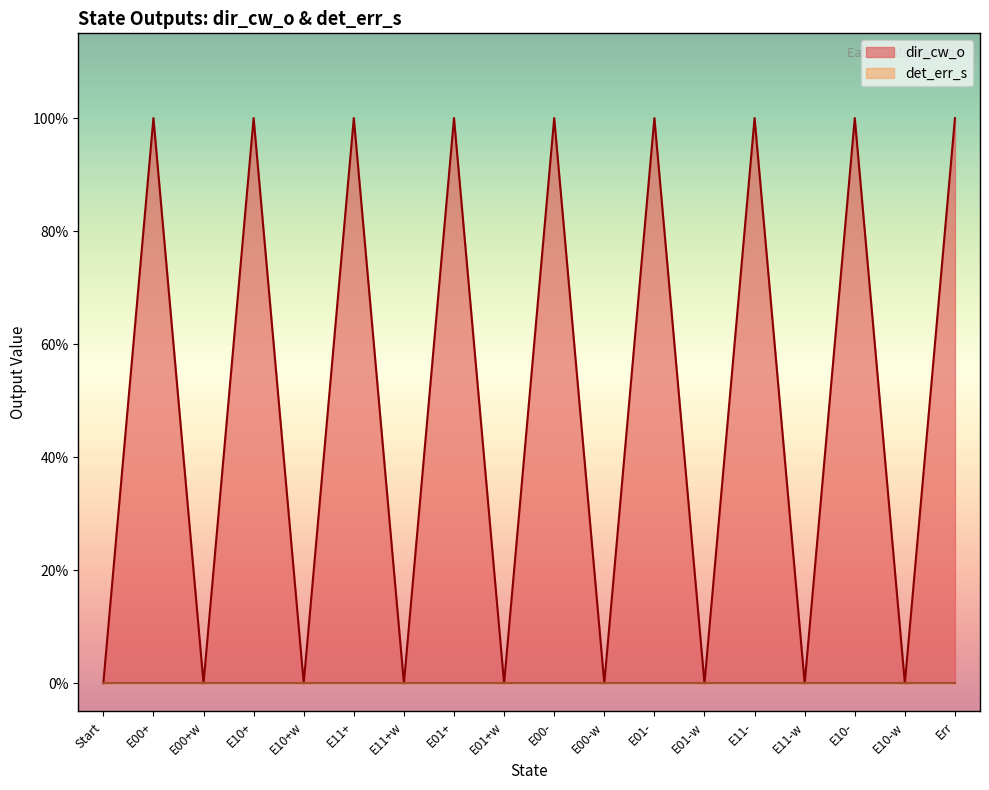

How many times do det_err_s and dir_cw_o cross each other?

1